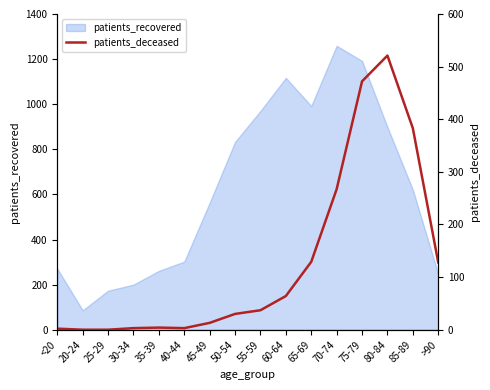

Rank the categories by value from highest to lowest.

80-84, 75-79, 85-89, 70-74, 65-69, >90, 60-64, 55-59, 50-54, 45-49, 35-39, 30-34, 40-44, <20, 20-24, 25-29